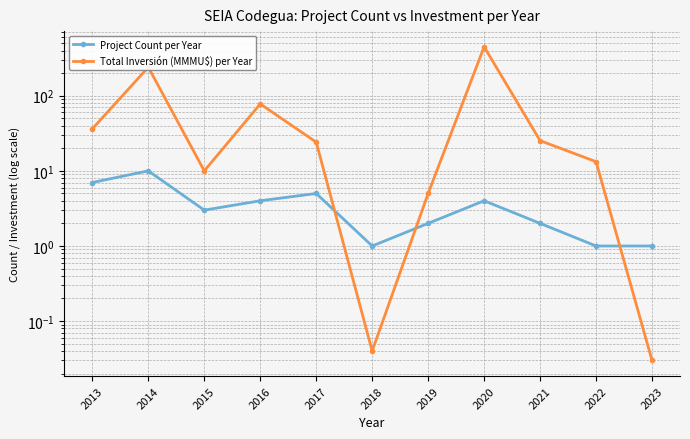

How many distinct data groups are displayed?

2